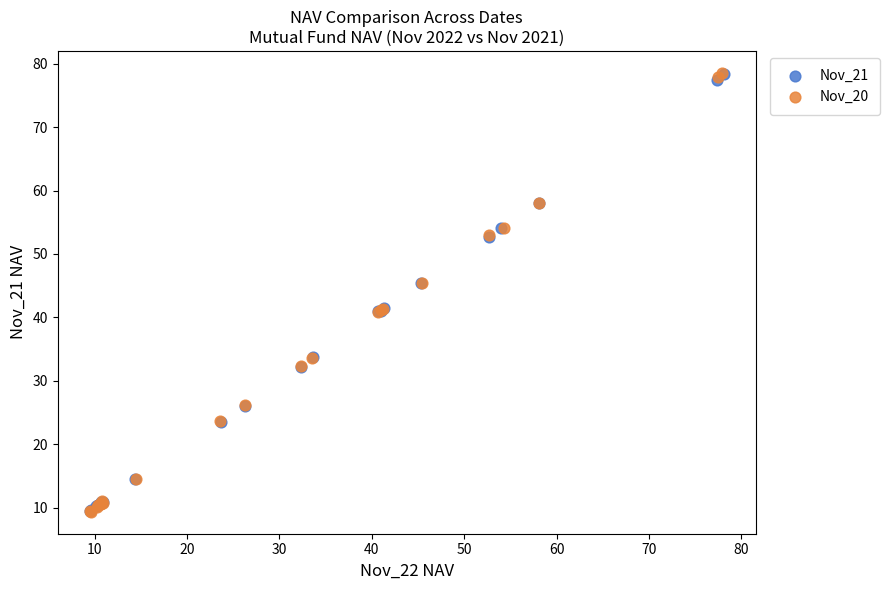

Which series has the largest Y range (max minus min)?

Nov_20